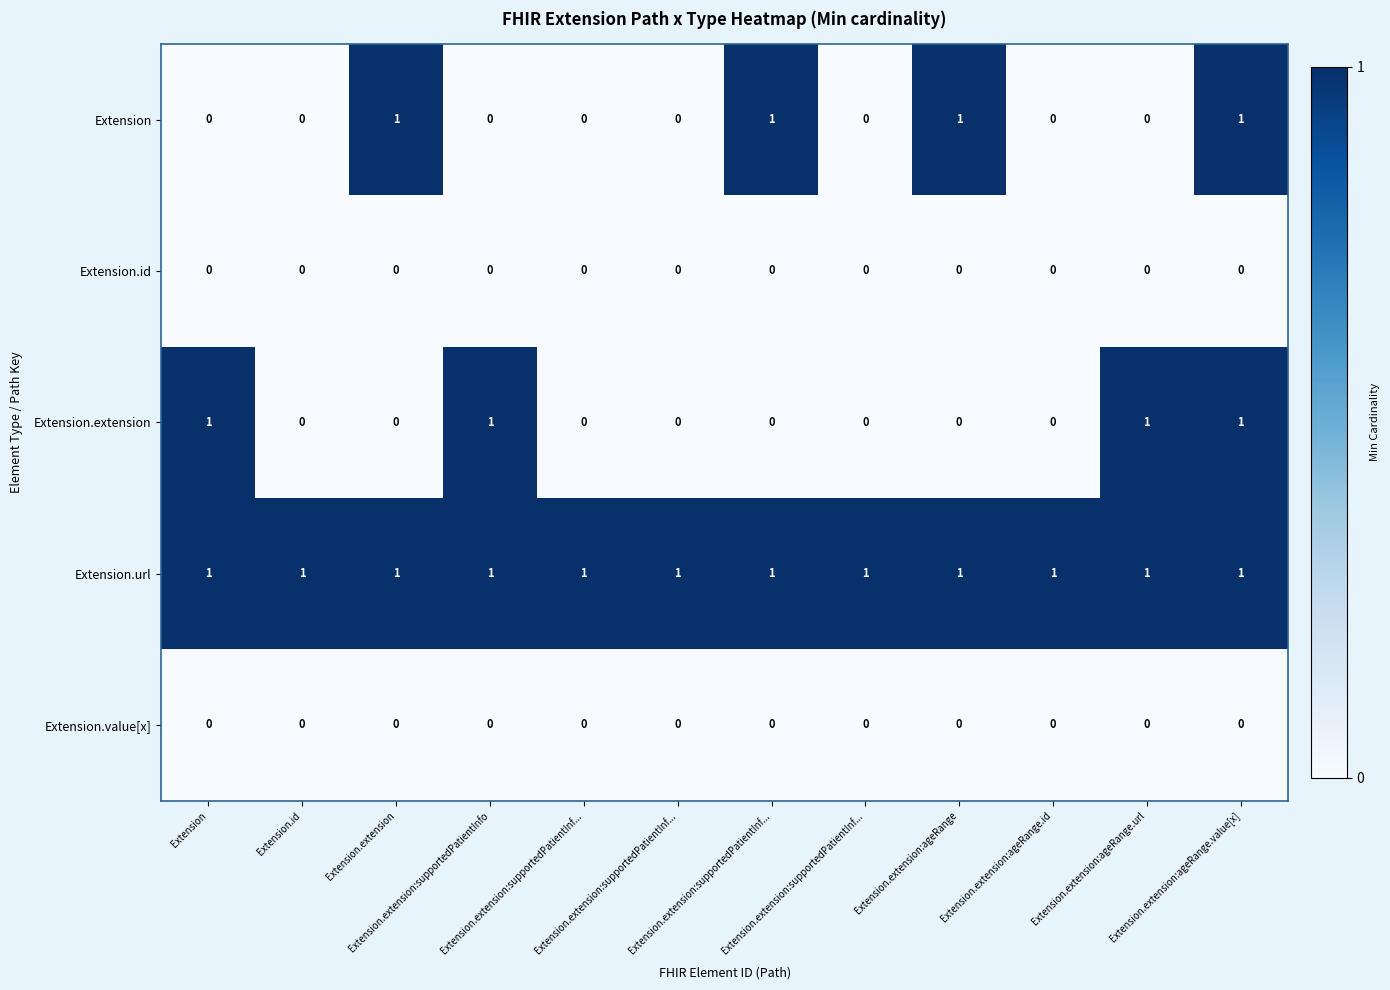

Which series has the largest total across all categories?

Extension.url